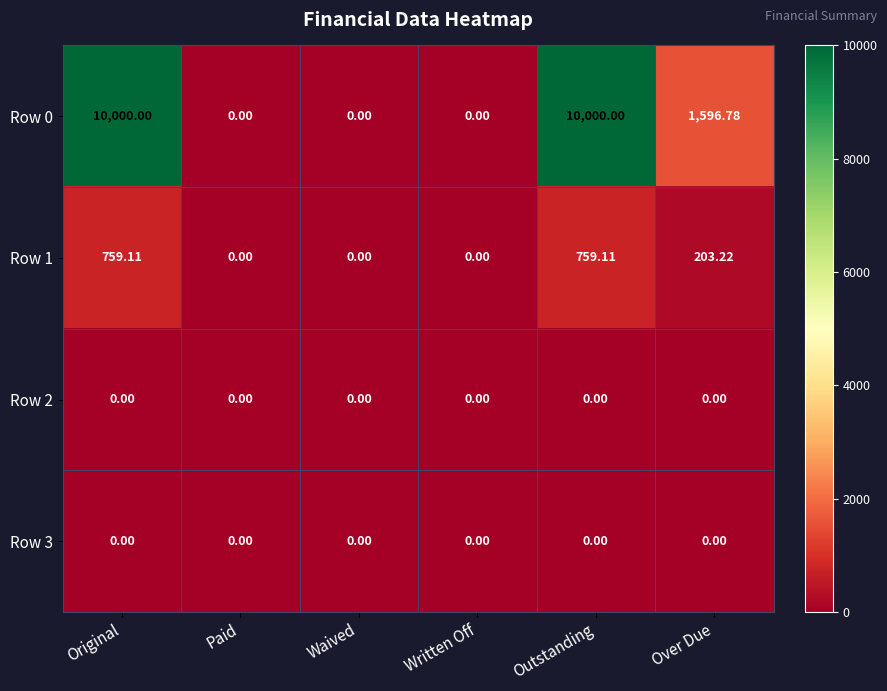

Count the number of data series in this chart.

4